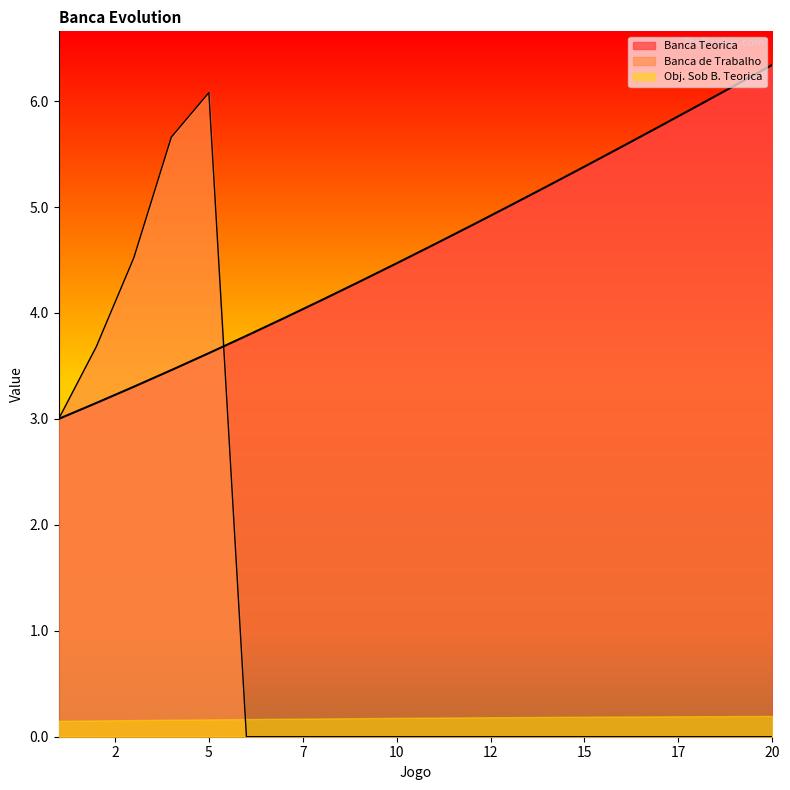

Which series has the largest range (max minus min)?

Banca de Trabalho